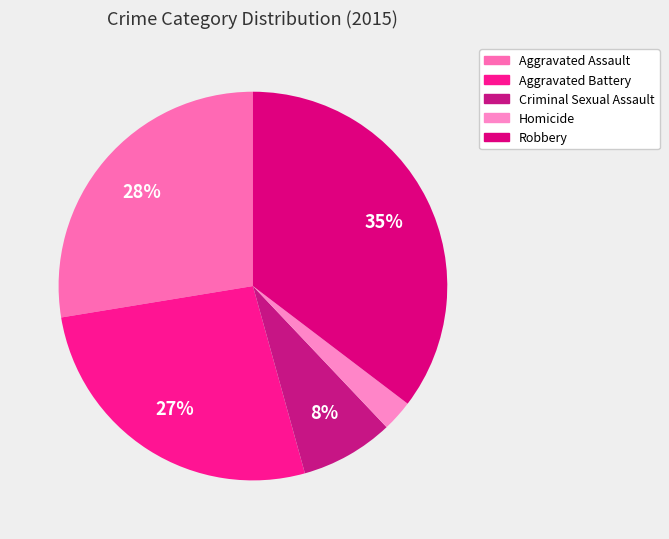

Does Criminal Sexual Assault account for over 50% of the chart?

No